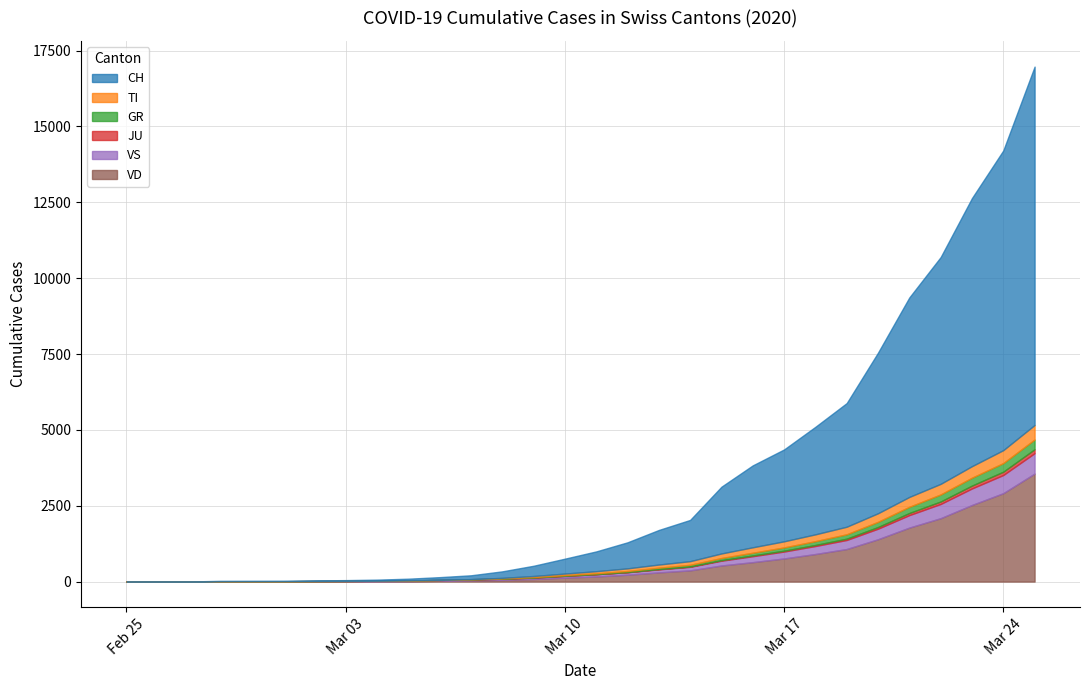

What is the highest value of the VD series?

3559